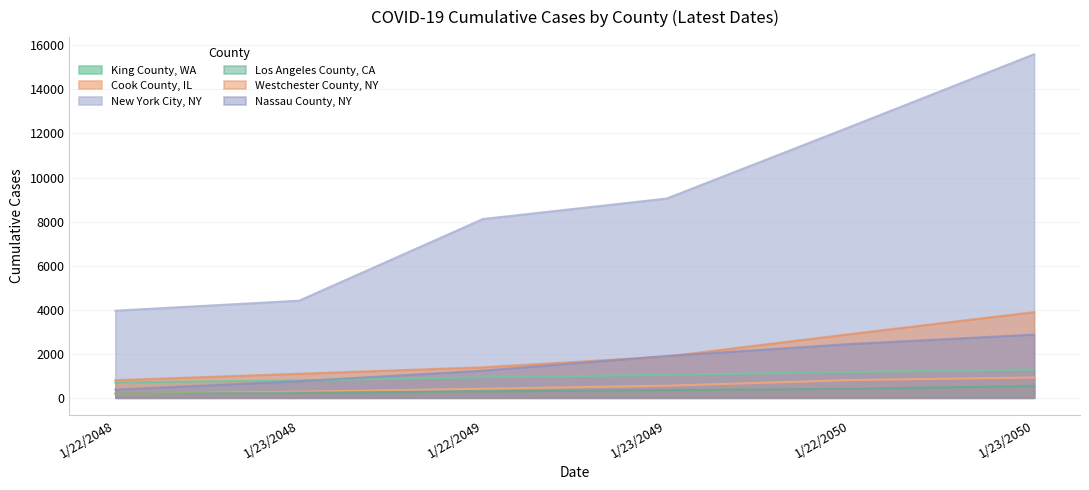

What is the spread (max minus min) of values at 1/22/2048?

3776